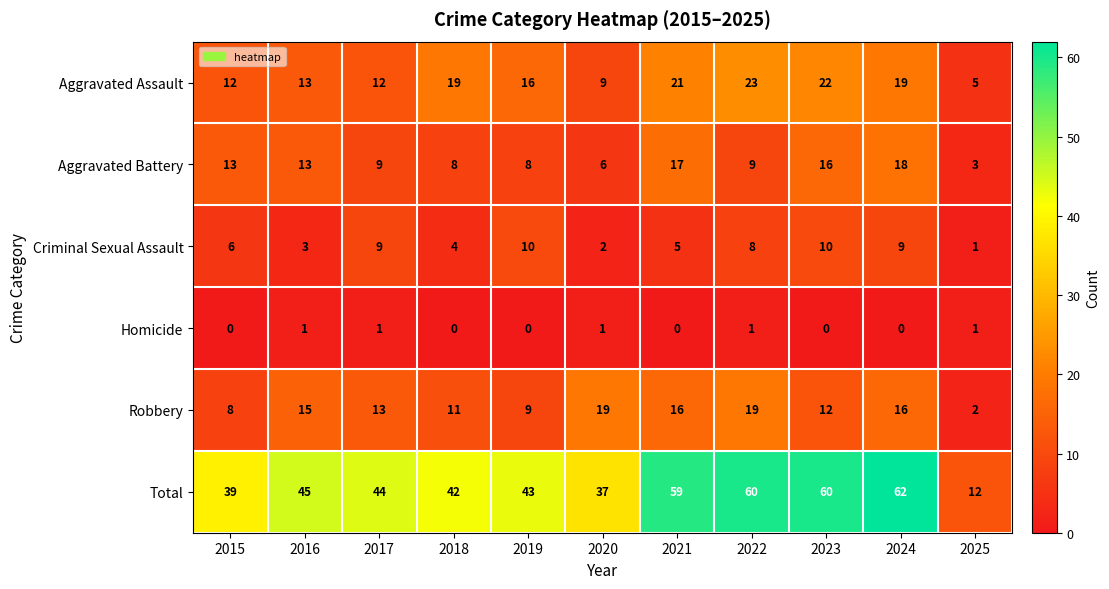

At which category is the sum across all series the highest?

2024